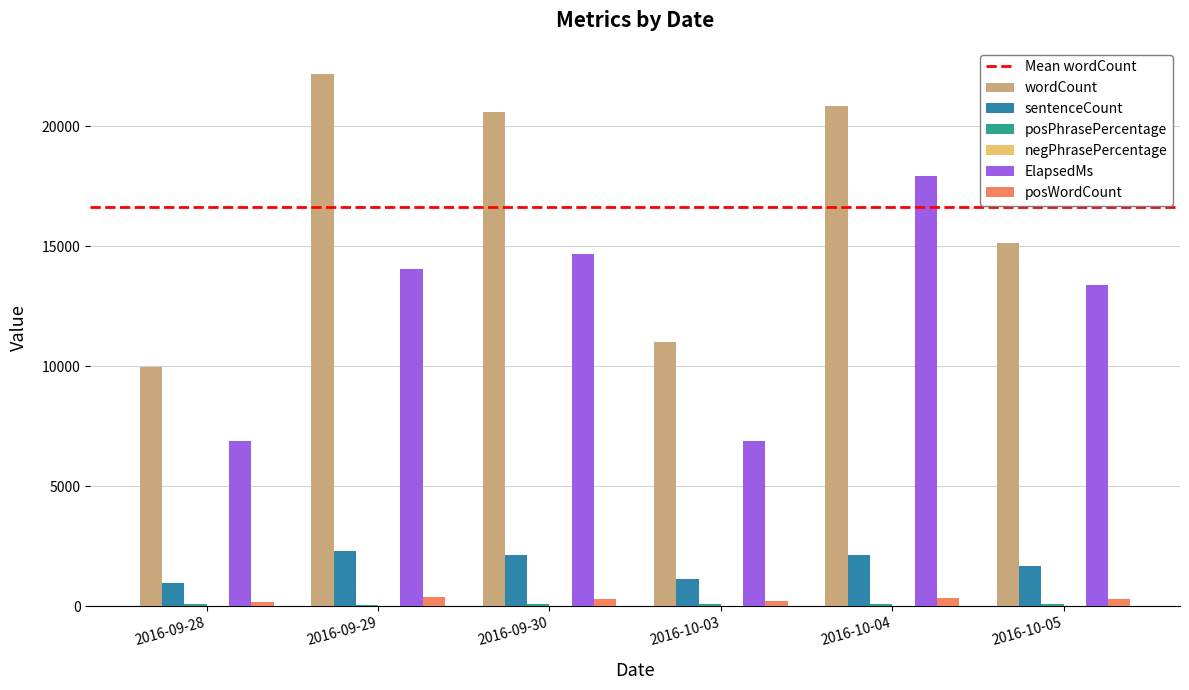

What is the sum of the ElapsedMs values at 2016-09-28 and 2016-10-04?

24813